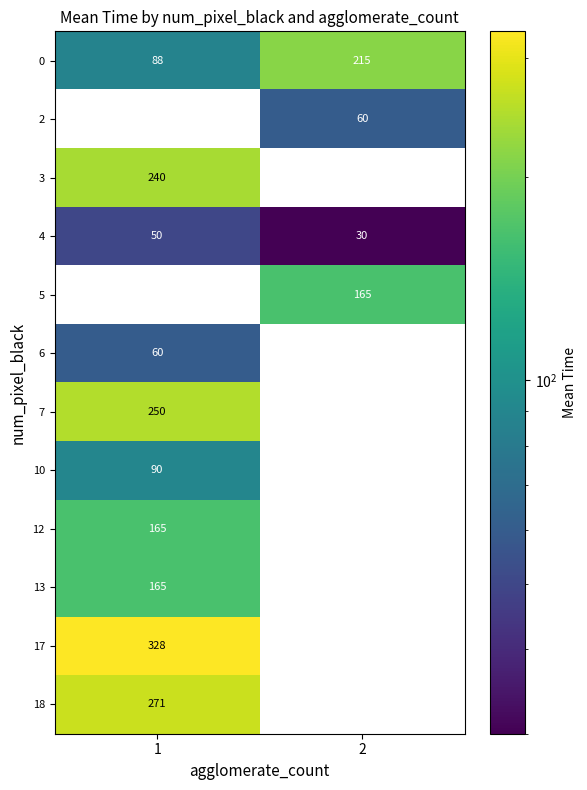

What is the sum of all 0 values?

303.0